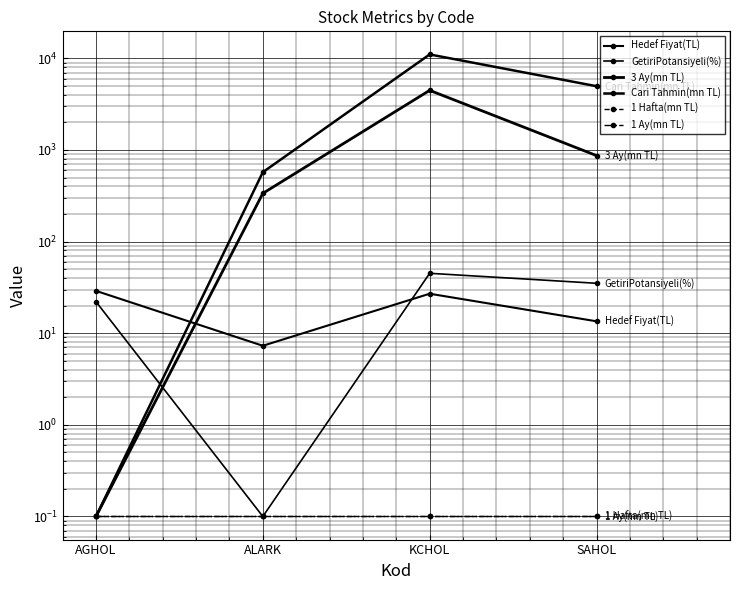

What is the difference between the Hedef Fiyat(TL) values at AGHOL and KCHOL?

2.0